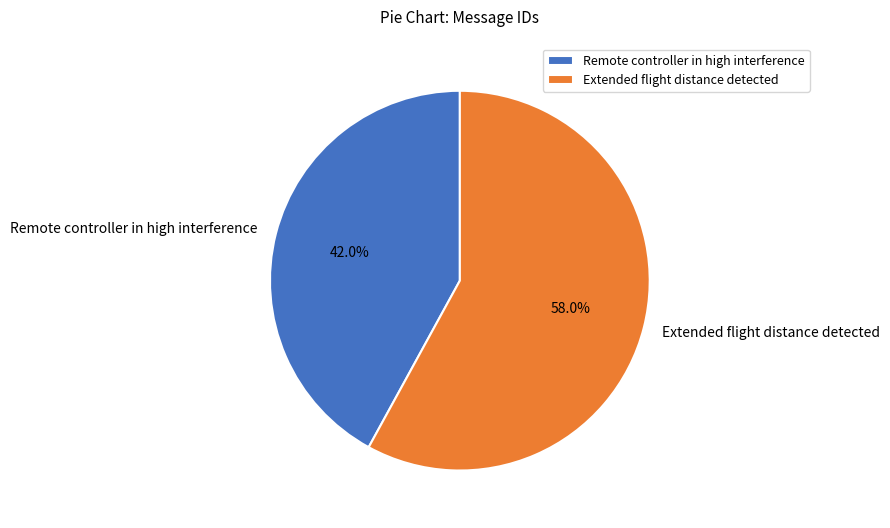

Which category has the smallest portion of the pie?

Remote controller in high interference